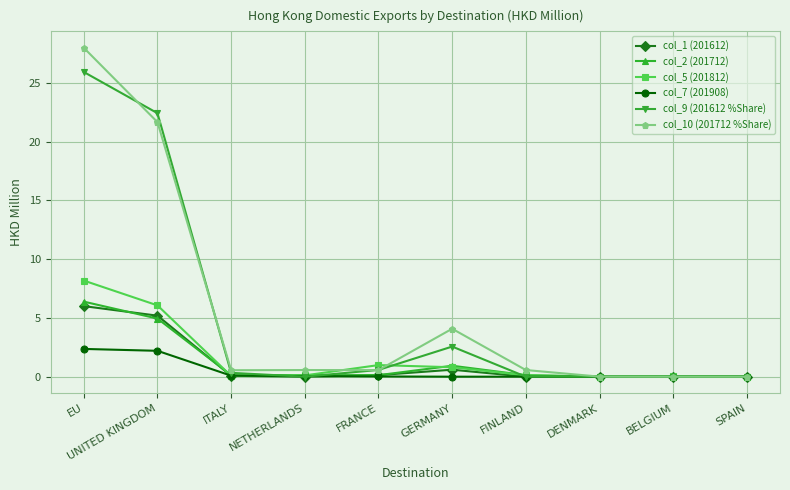

Which category has the highest value in the col_1 (201612) series?

EU